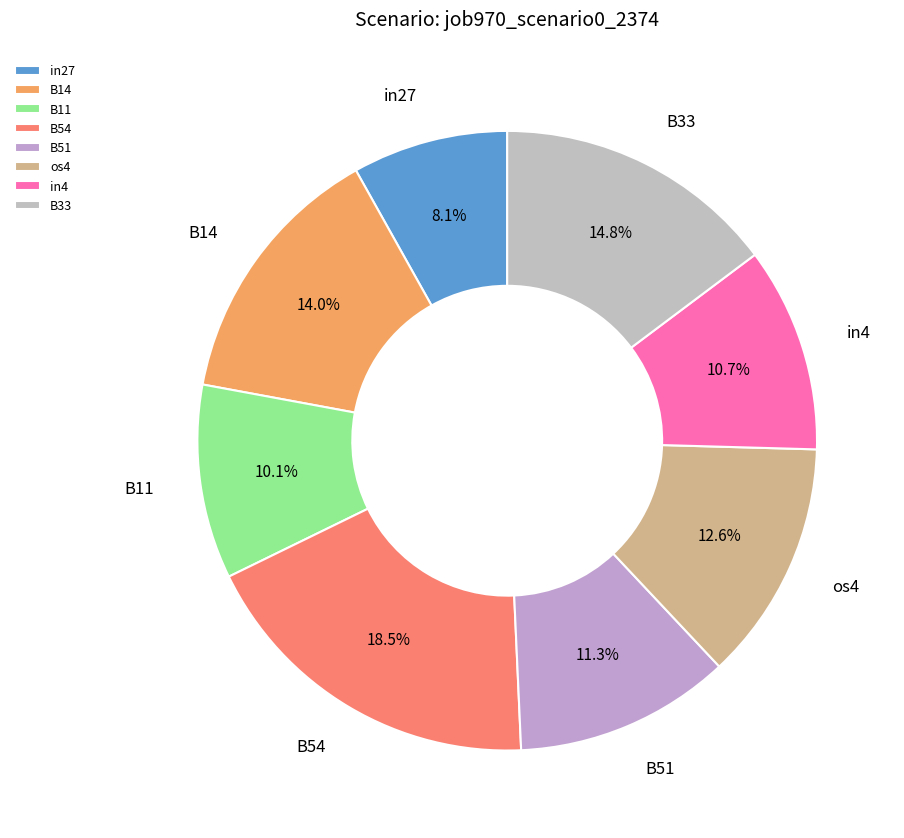

True or false: in4 accounts for 1% of the total.

False